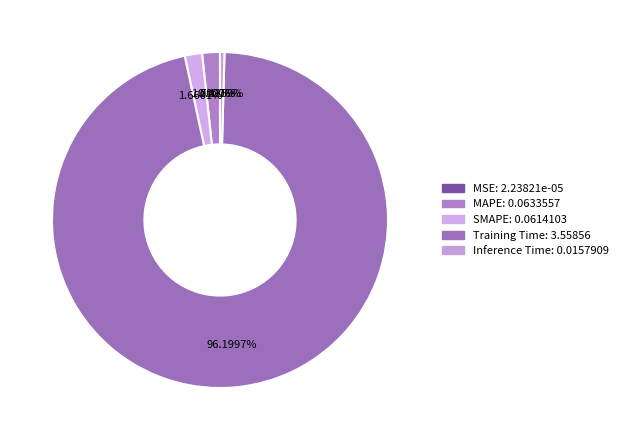

True or false: Inference Time accounts for 0% of the total.

True